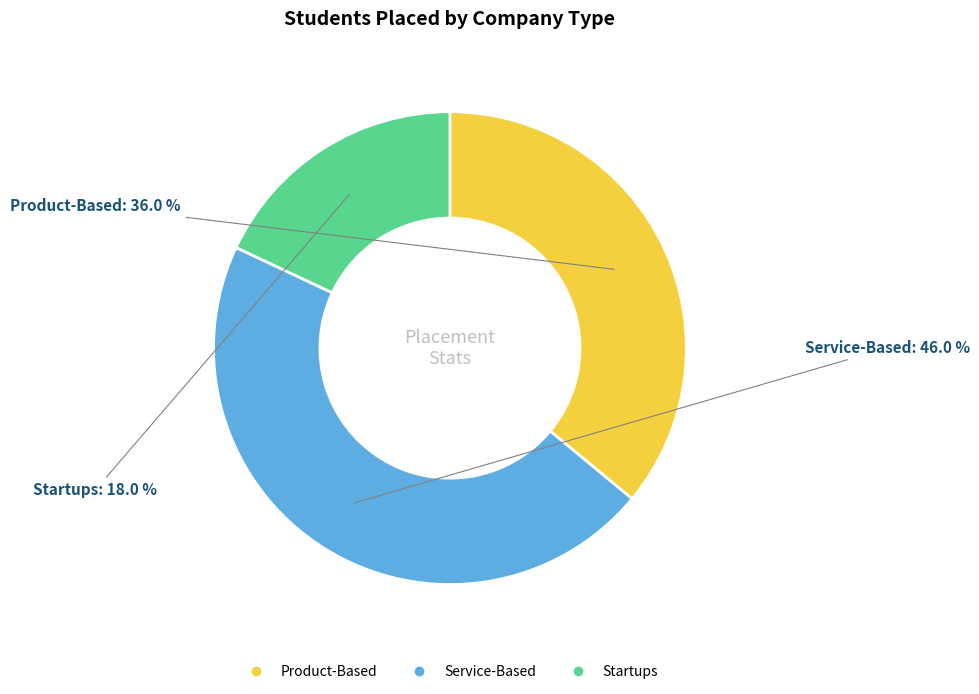

Is the sum of Startups and Service-Based greater than half?

Yes